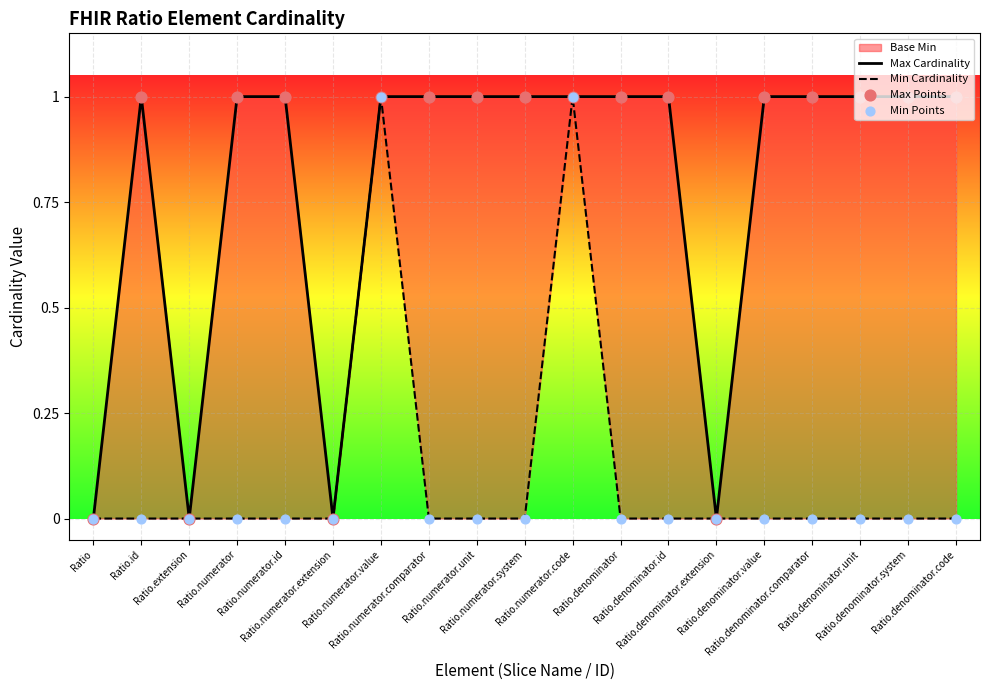

Which series contains the lowest Y value?

Max Cardinality